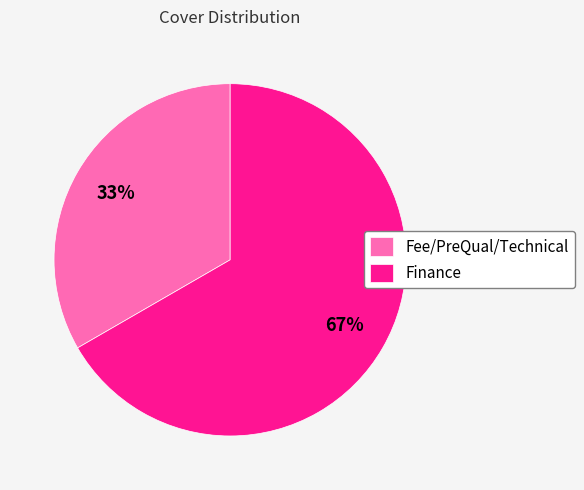

Count the number of slices in the pie.

2